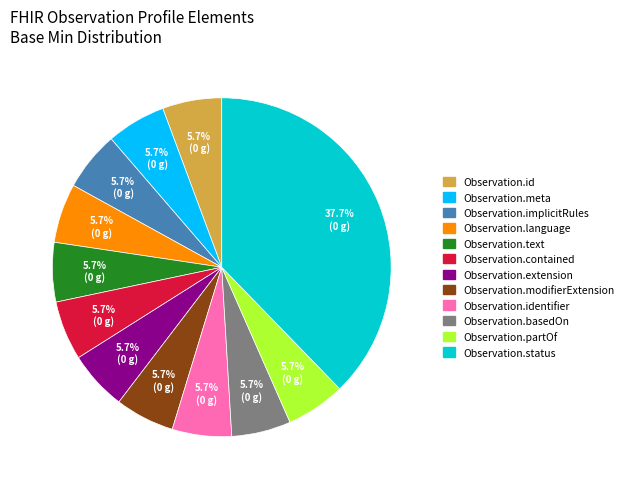

Which category has the biggest portion of the pie?

Observation.status